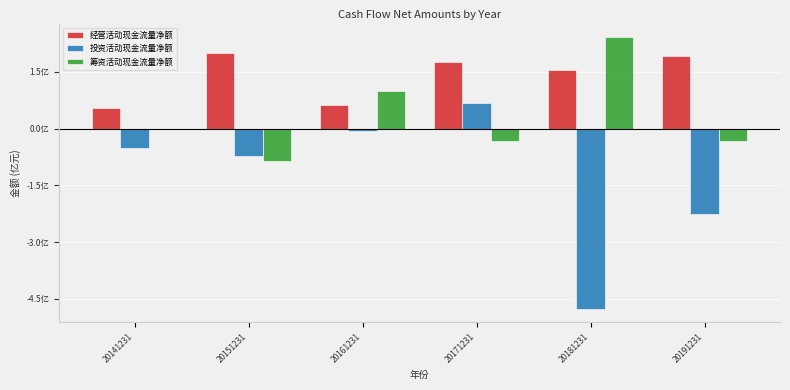

What are all the series names shown in the legend?

经营活动现金流量净额, 投资活动现金流量净额, 筹资活动现金流量净额